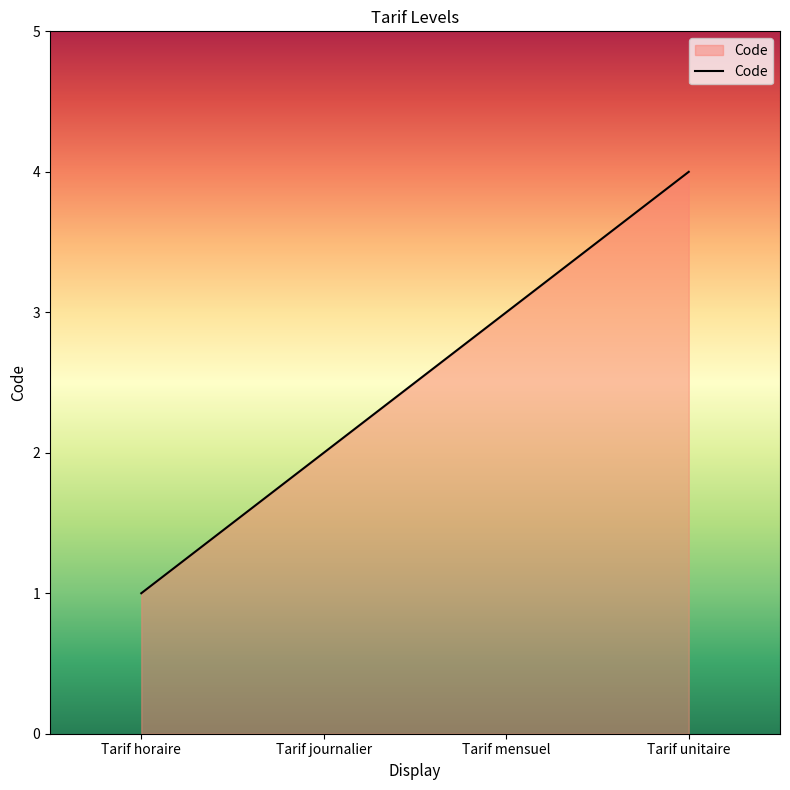

At which category does the chart reach its peak across all series?

Tarif unitaire